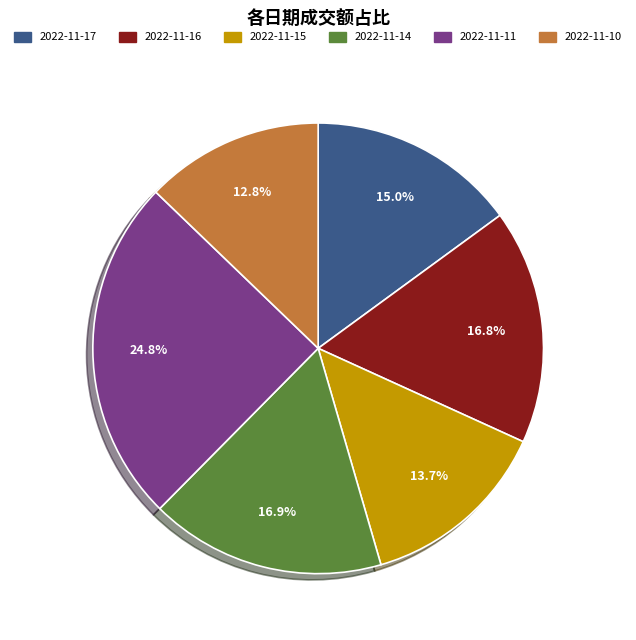

What percentage do 2022-11-14 and 2022-11-17 together represent?

31.9%